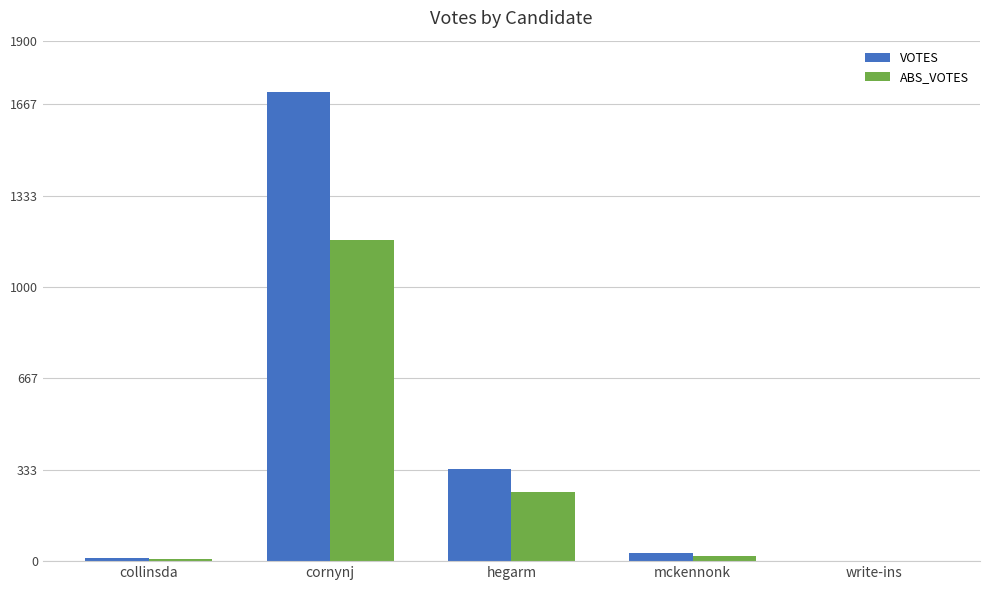

What is the maximum value shown in the chart?

1714